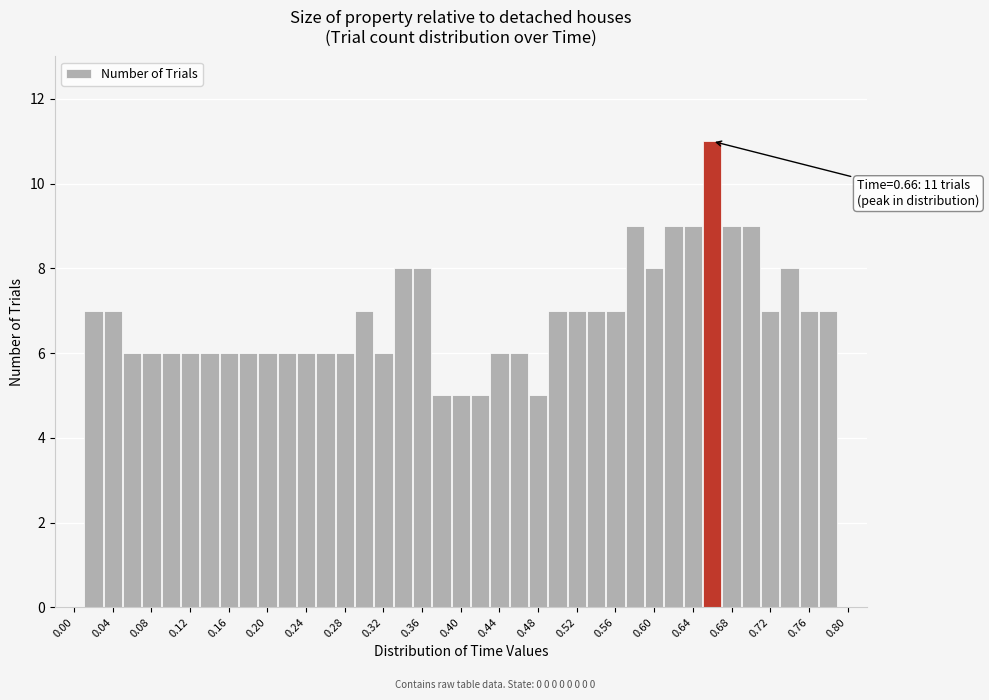

Over which range of the x-axis is the bar tallest?

0.65 to 0.67